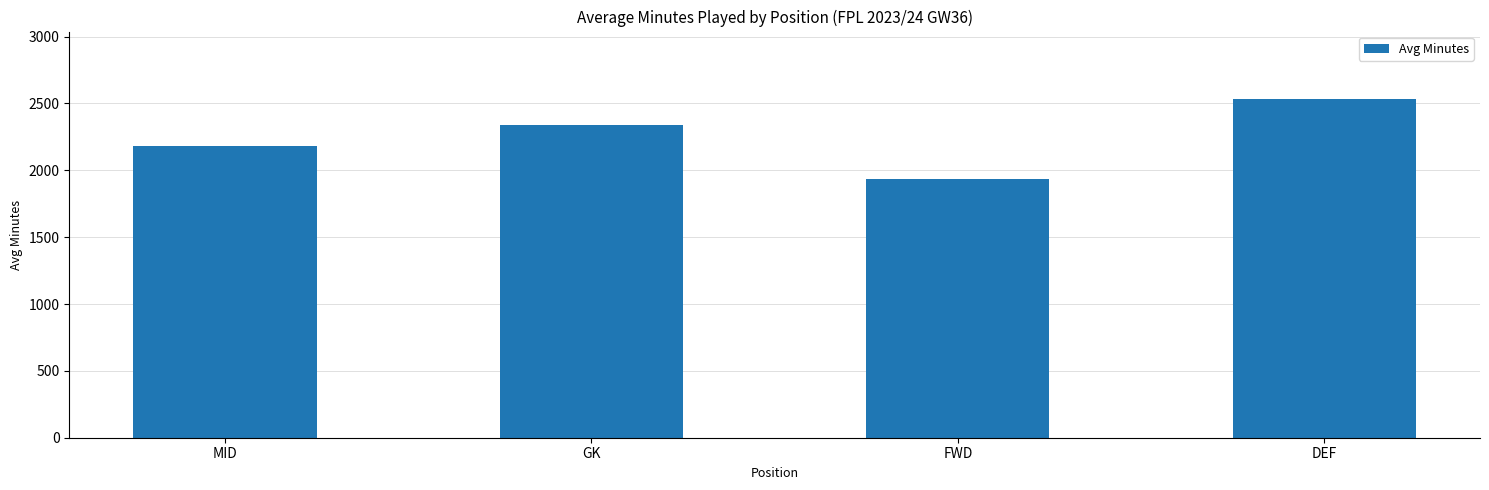

Between DEF and MID, which is larger?

DEF